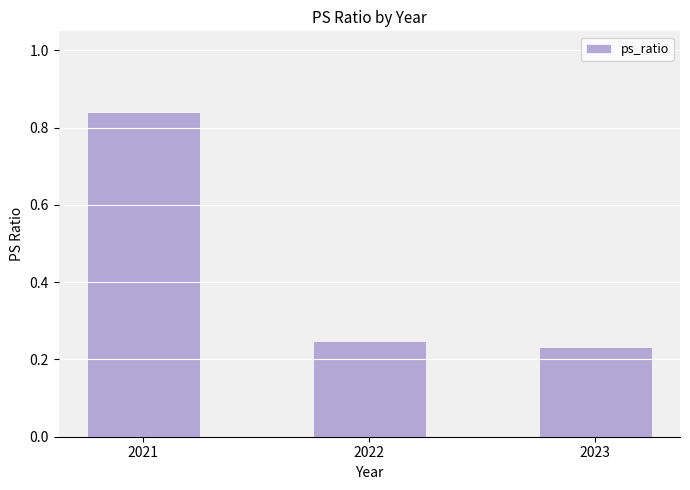

What is the change in value from 2021 to 2023?

-0.6